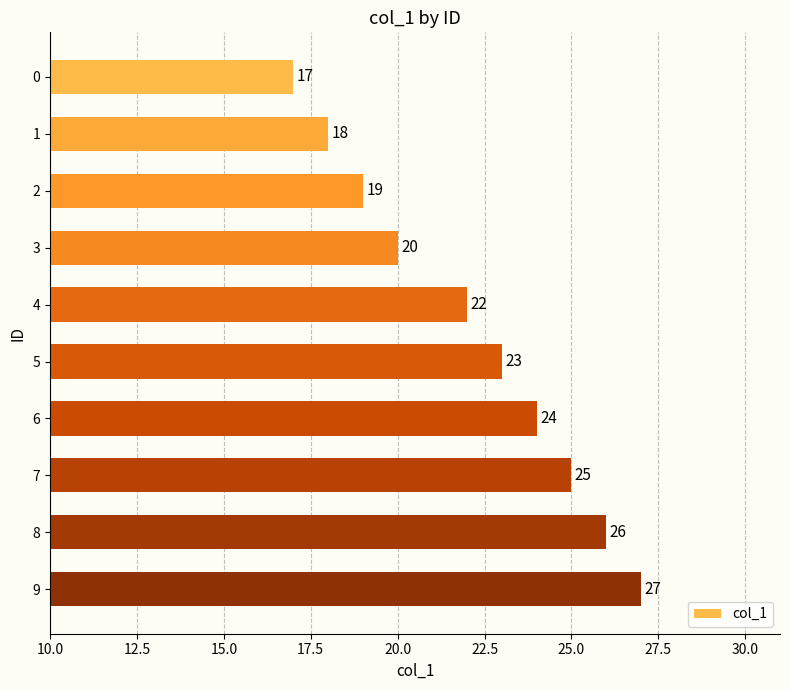

Count the values in the range 19 to 25.

6